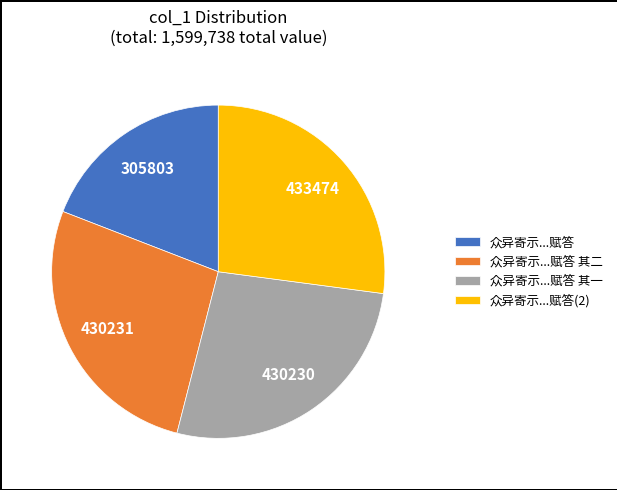

Is 众异寄示...赋答(2) the majority of the pie?

No